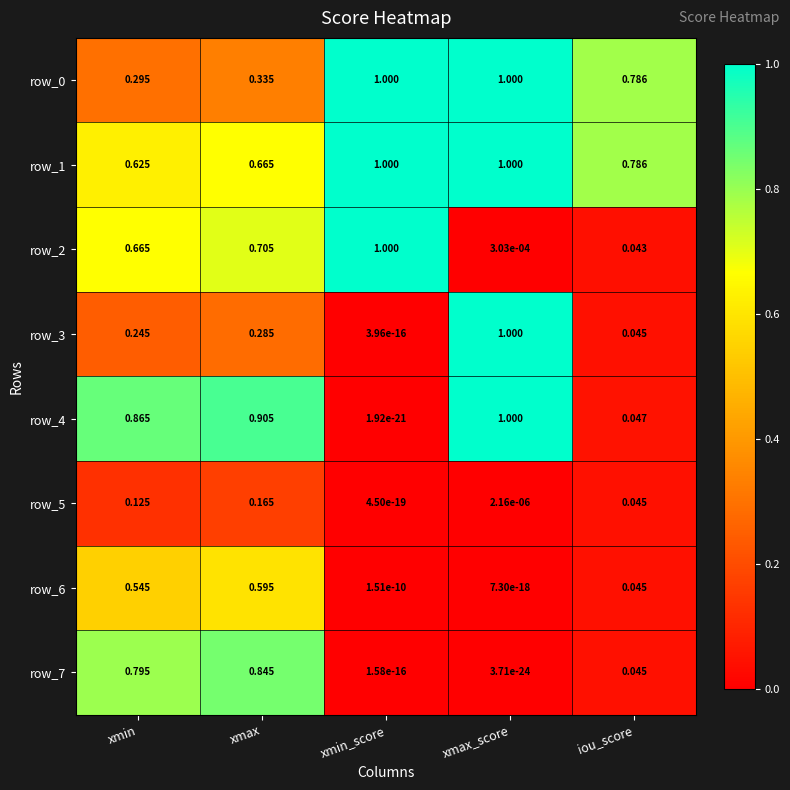

How many data points does each series have?

5